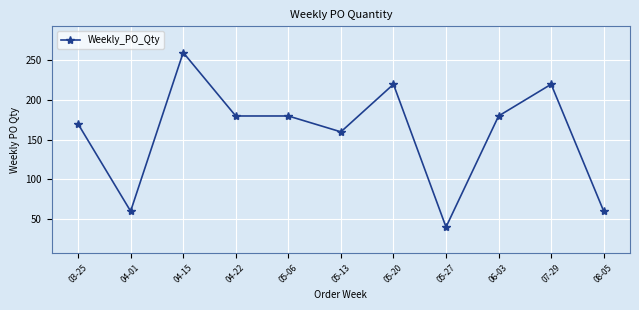

How many lines are shown in the chart?

1